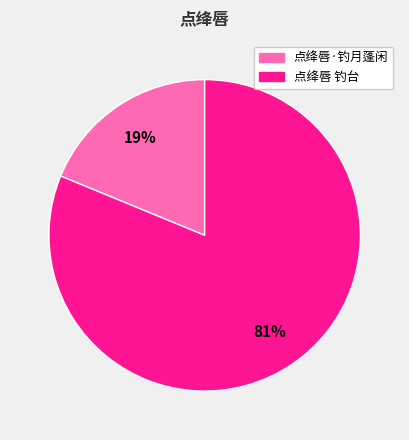

Is there a majority slice in this chart?

Yes